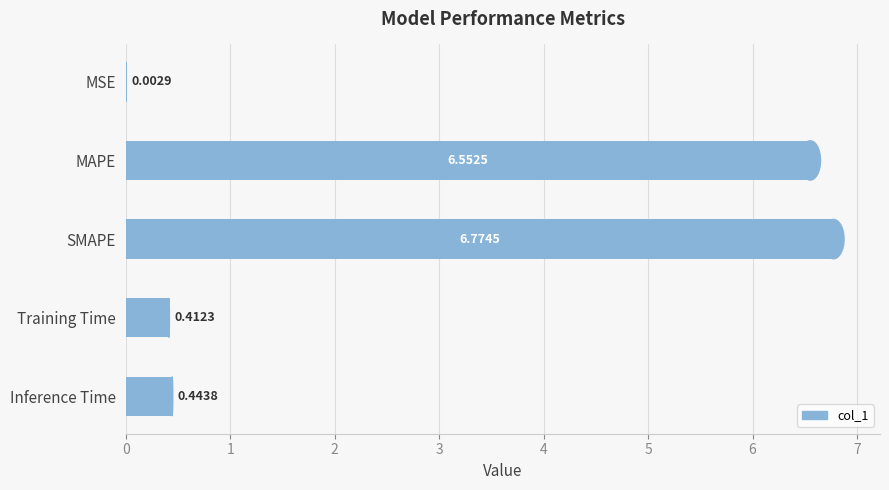

Where is the data nearest to the value 3?

Inference Time